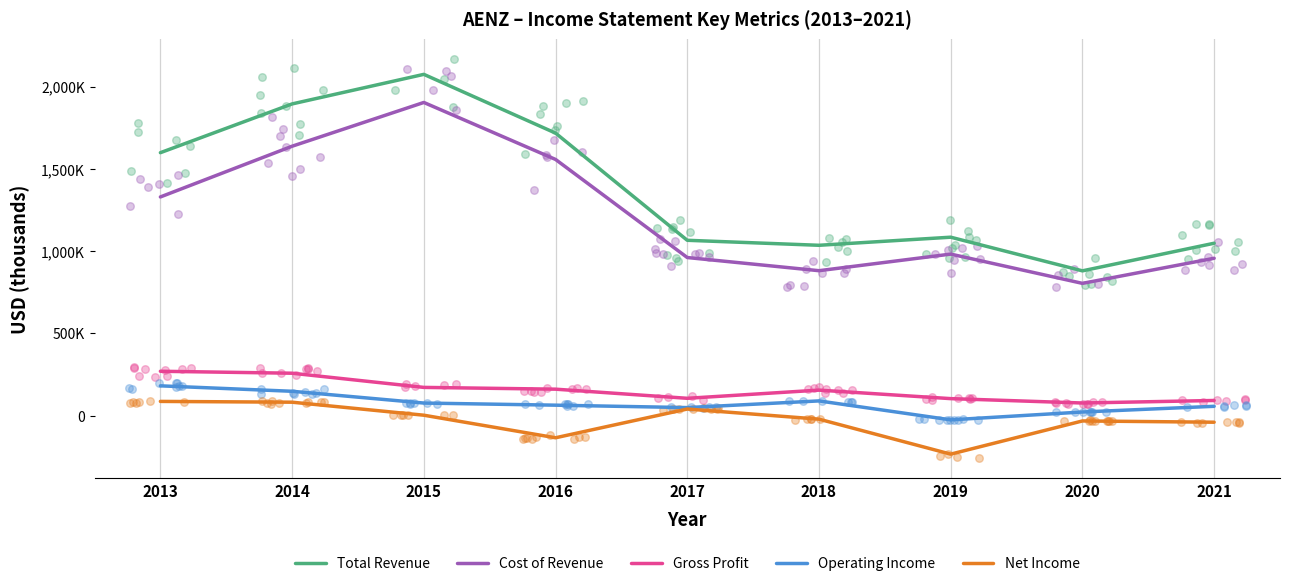

Is the value of Total Revenue at 2017 greater than the value of Net Income at 2013?

Yes